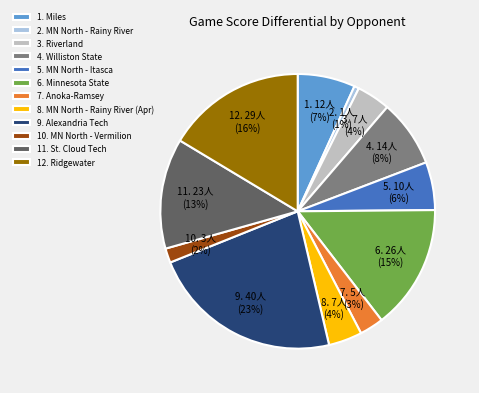

Does 9. Alexandria Tech represent more than half of the total?

No